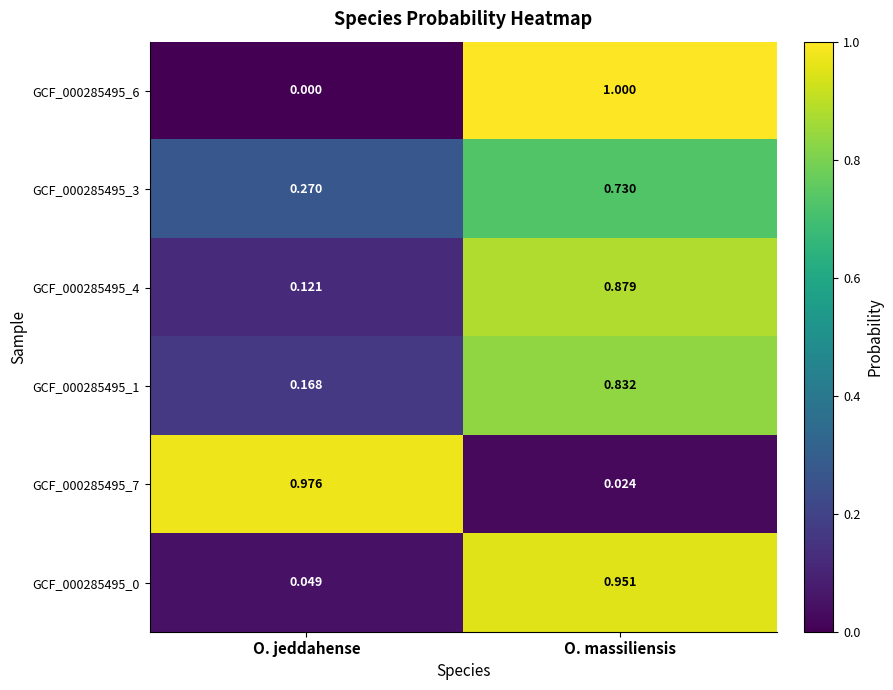

List the labels in order of GCF_000285495_1 value, smallest first.

O. jeddahense, O. massiliensis